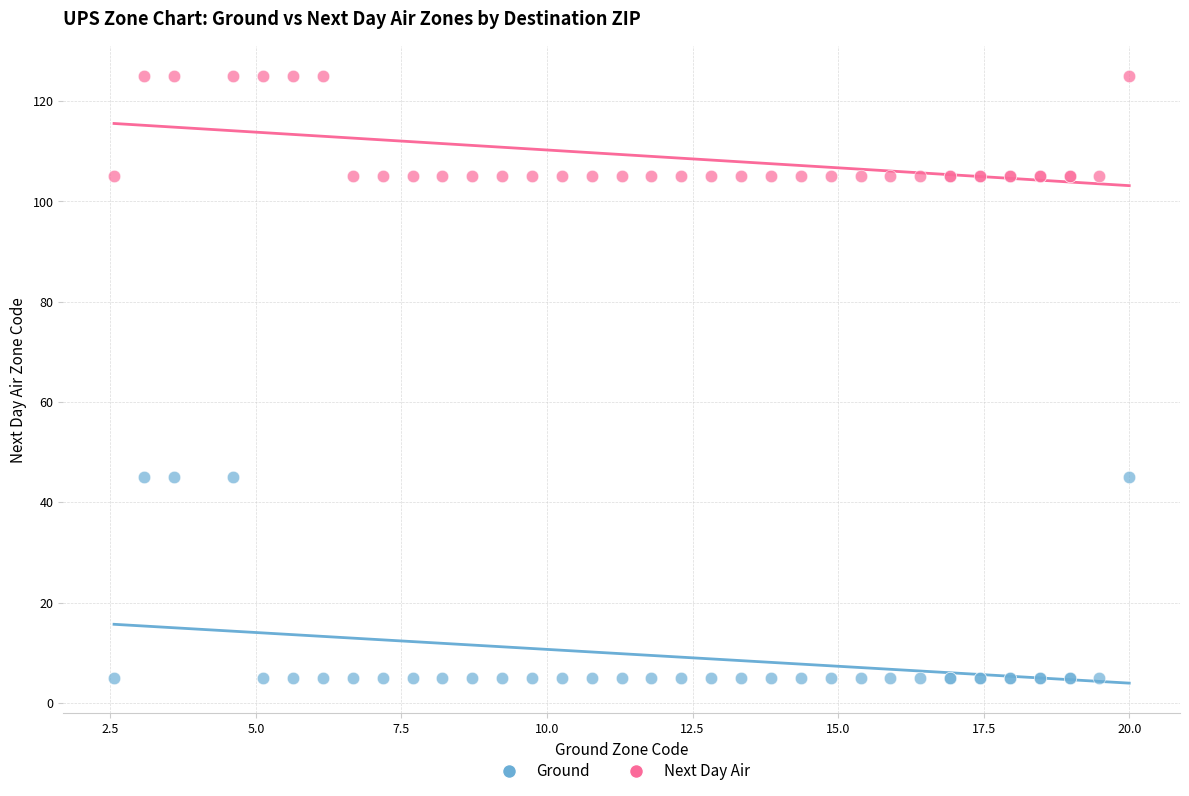

Which series reaches the minimum Y coordinate?

Ground